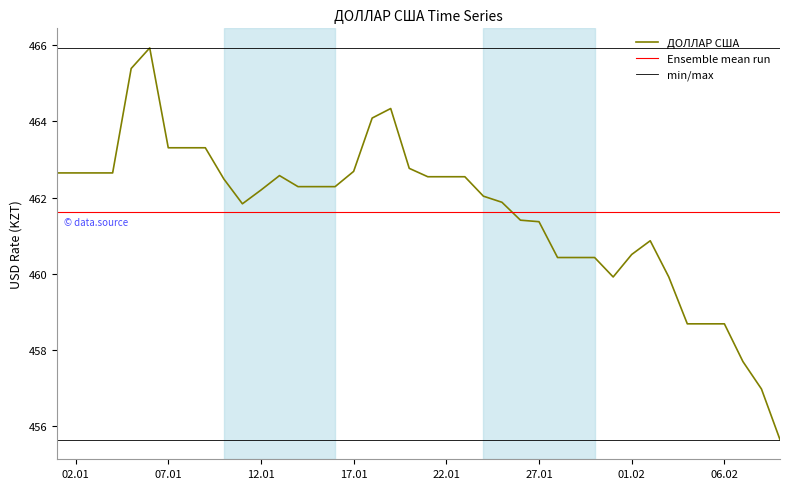

Approximately how many times larger is the value at 2023-01-09 compared to 2023-02-01?

1.0